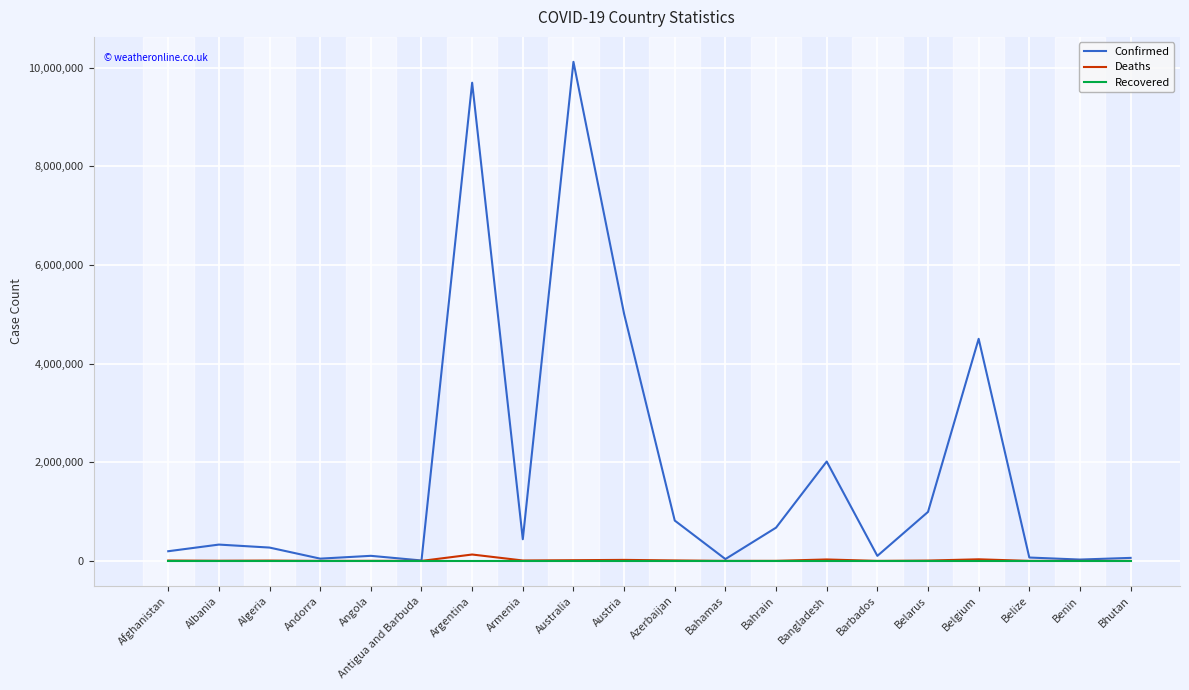

Does the chart have visible grid lines?

Yes